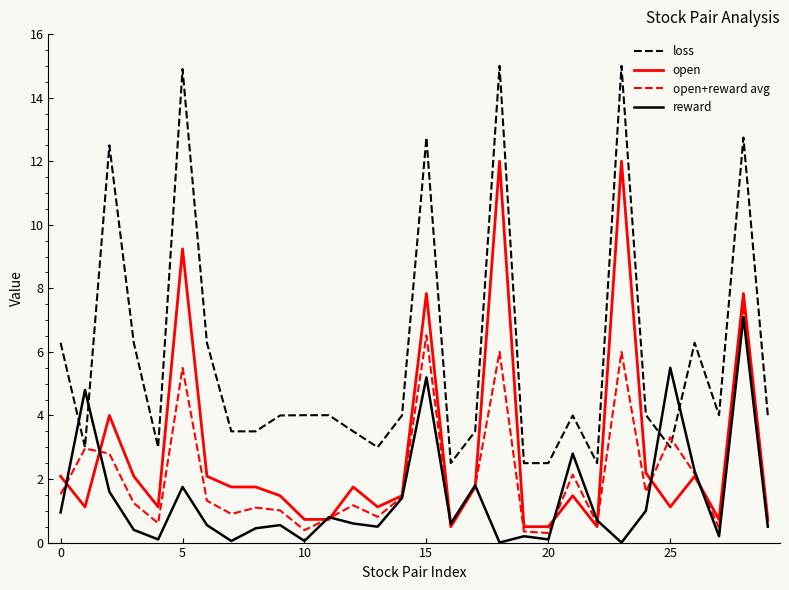

List the series in order of their overall mean, highest first.

loss, open, open+reward avg, reward